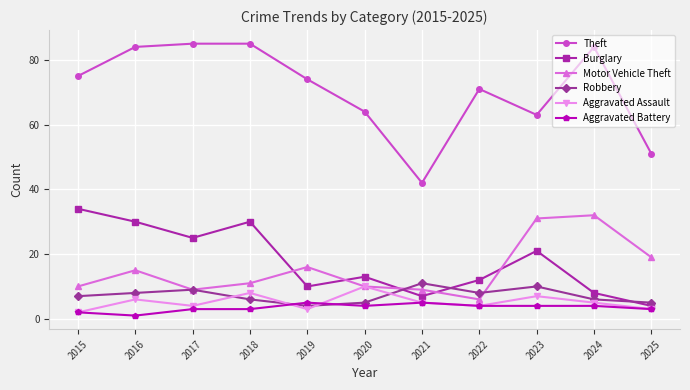

What is the value of the Burglary point at the 4th from the left?

30